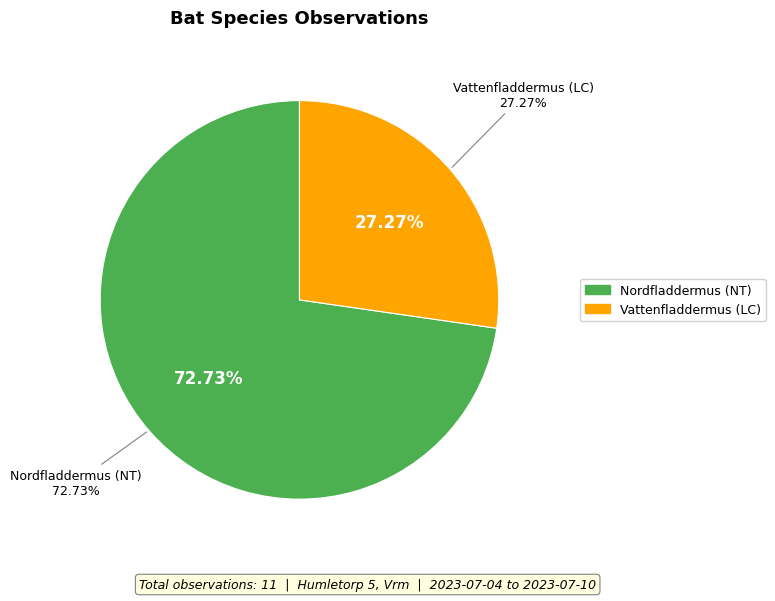

How many slices are in this pie chart?

2